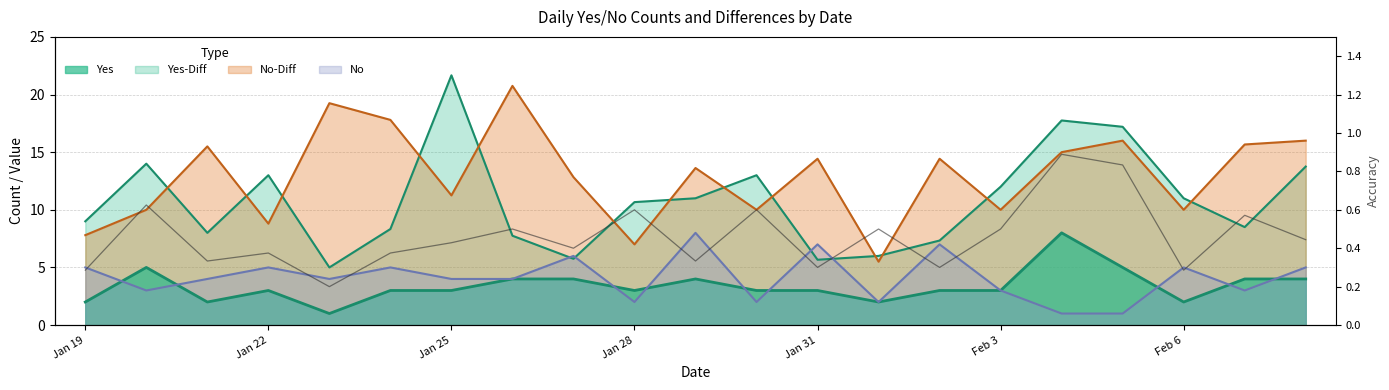

Reading right to left, what are all the values shown in this chart?

0.4	0.6	0.3	0.8	0.9	0.5	0.3	0.5	0.3	0.6	0.3	0.6	0.4	0.5	0.4	0.4	0.2	0.4	0.3	0.6	0.3